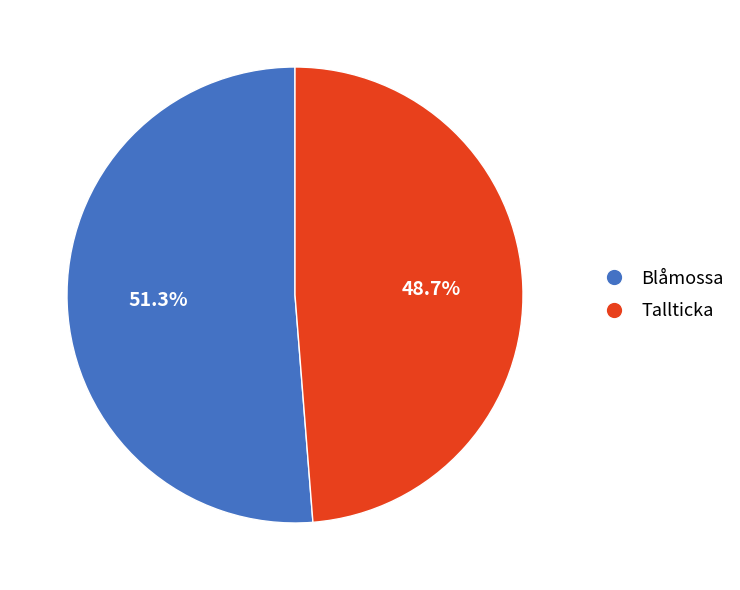

Which category has the biggest portion of the pie?

Blåmossa